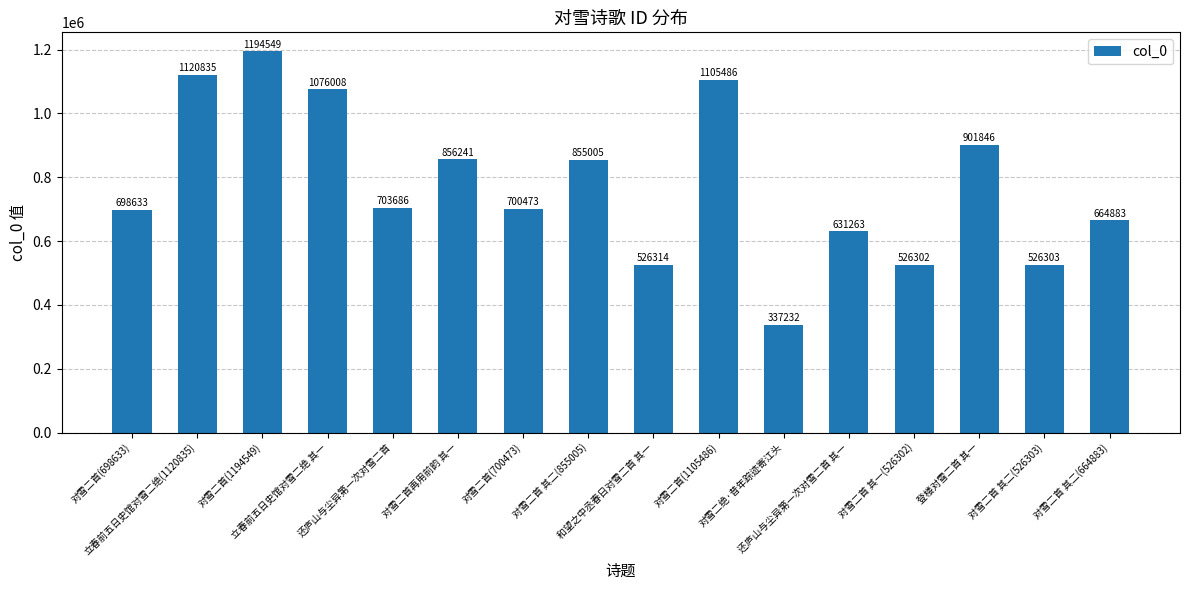

True or false: the data shows 703686 at 还庐山与尘异第一次对雪二首.

True